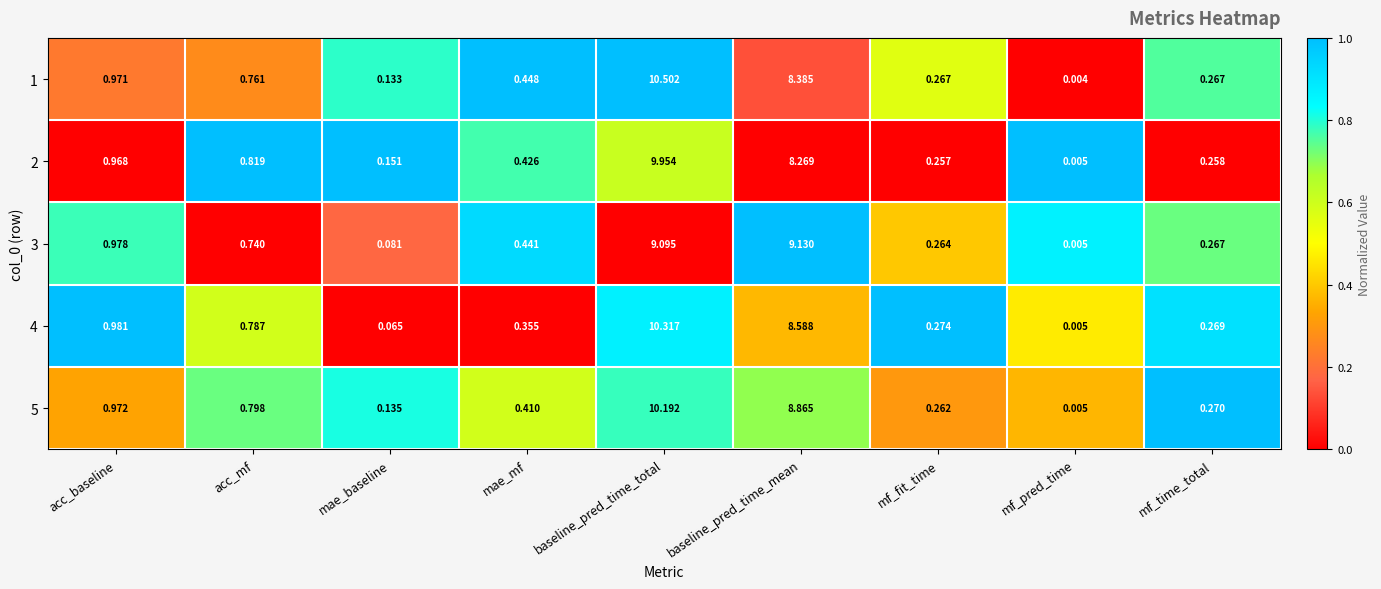

List the labels in order of 5 value, largest first.

baseline_pred_time_total, baseline_pred_time_mean, acc_baseline, acc_mf, mae_mf, mf_time_total, mf_fit_time, mae_baseline, mf_pred_time